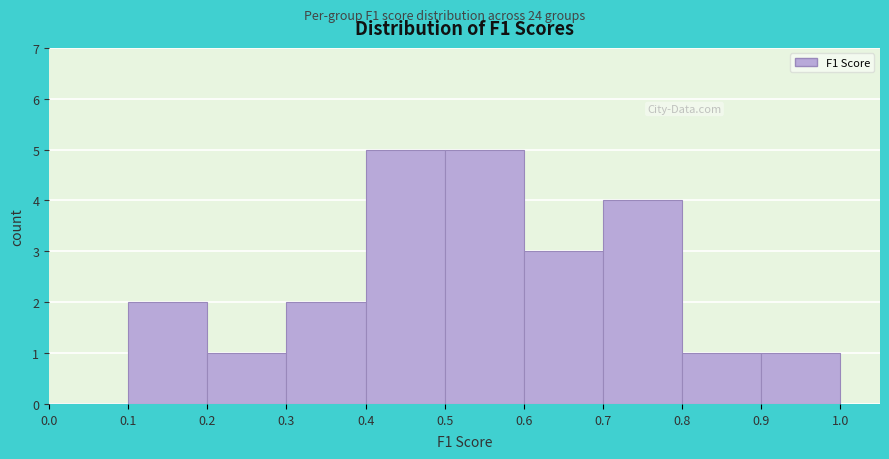

Reading left to right, list every bar in this chart as the range it spans on the x-axis followed by its height. The values are not printed on the chart, so give them approximately, as read against the axis.

0.0 to 0.1: 0
0.1 to 0.2: 2
0.2 to 0.3: 1
0.3 to 0.4: 2
0.4 to 0.5: 5
0.5 to 0.6: 5
0.6 to 0.7: 3
0.7 to 0.8: 4
0.8 to 0.9: 1
0.9 to 1.0: 1